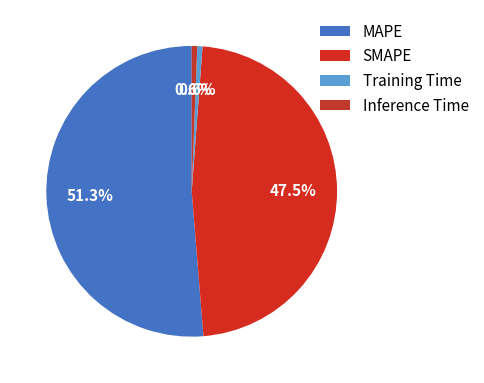

What percentage is the Training Time slice, to the nearest percent?

1%